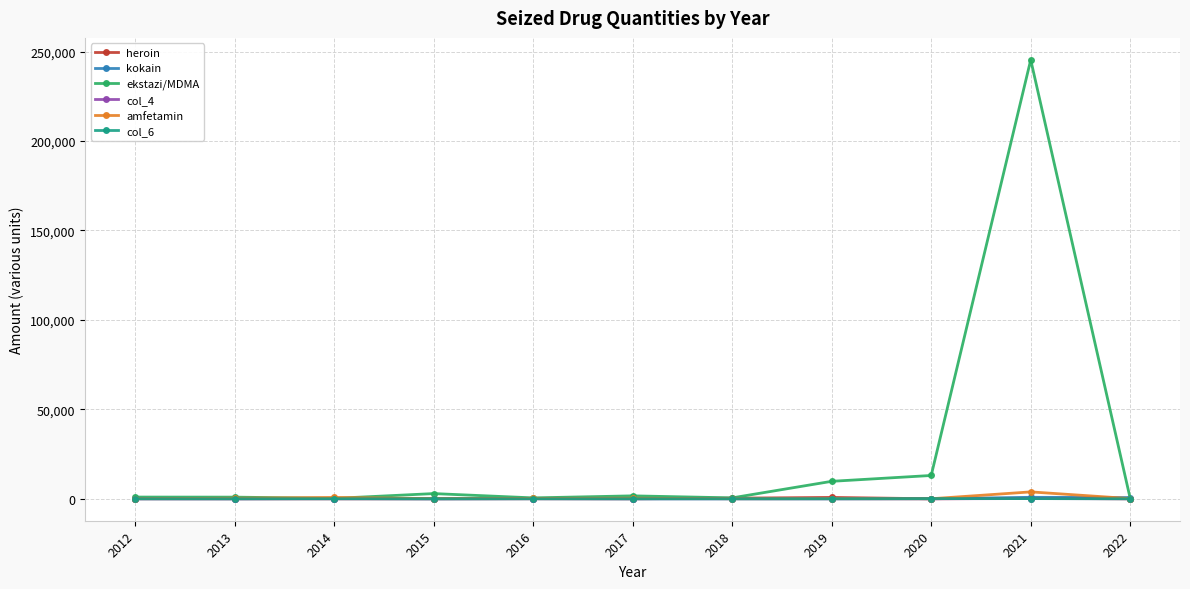

Which series has the largest total across all categories?

ekstazi/MDMA